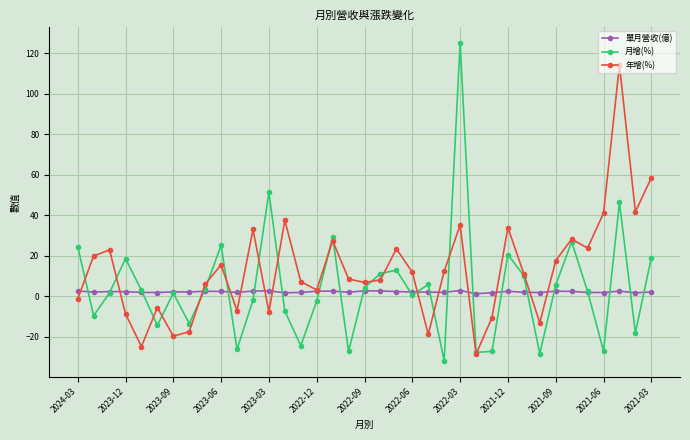

Which series has the largest range (max minus min)?

月增(%)